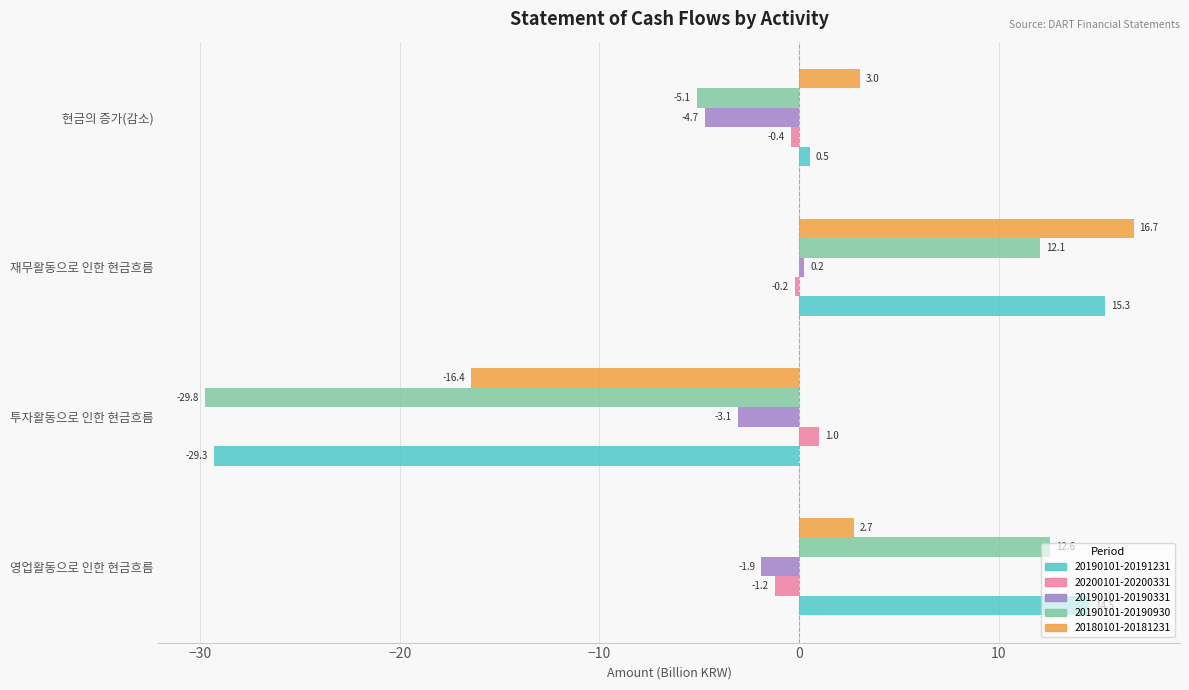

Between 투자활동으로 인한 현금흐름 and 재무활동으로 인한 현금흐름, which series saw the biggest shift?

20190101-20191231